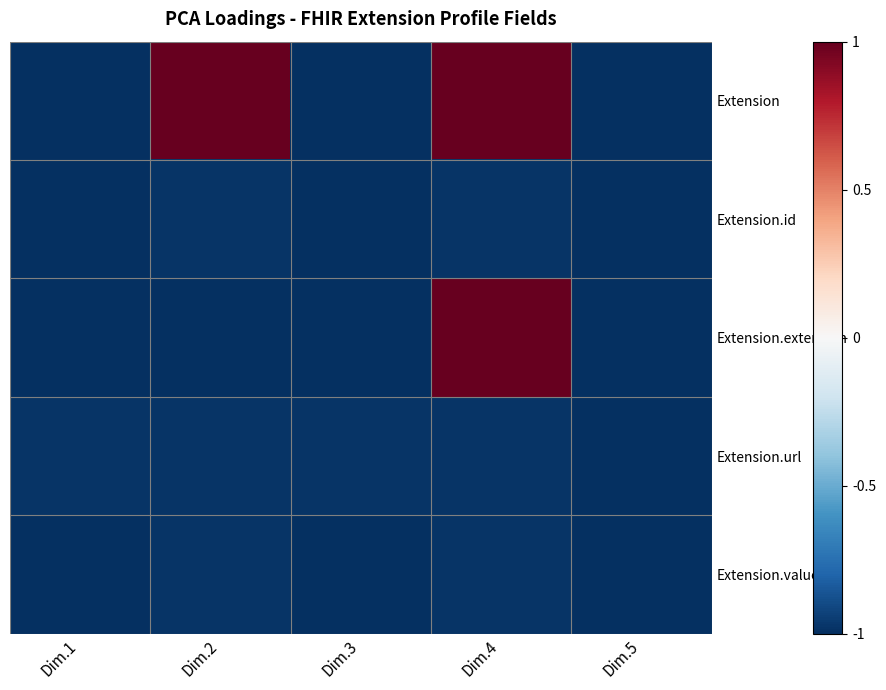

Reading left to right, extract all data points from this chart.

Extension: Dim.1=-1.0	Dim.2=1.0	Dim.3=-1.0	Dim.4=1.0	Dim.5=-1.0
Extension.id: Dim.1=-1.0	Dim.2=-1.0	Dim.3=-1.0	Dim.4=-1.0	Dim.5=-1.0
Extension.extension: Dim.1=-1.0	Dim.2=-1.0	Dim.3=-1.0	Dim.4=1.0	Dim.5=-1.0
Extension.url: Dim.1=-1.0	Dim.2=-1.0	Dim.3=-1.0	Dim.4=-1.0	Dim.5=-1.0
Extension.value[x]: Dim.1=-1.0	Dim.2=-1.0	Dim.3=-1.0	Dim.4=-1.0	Dim.5=-1.0